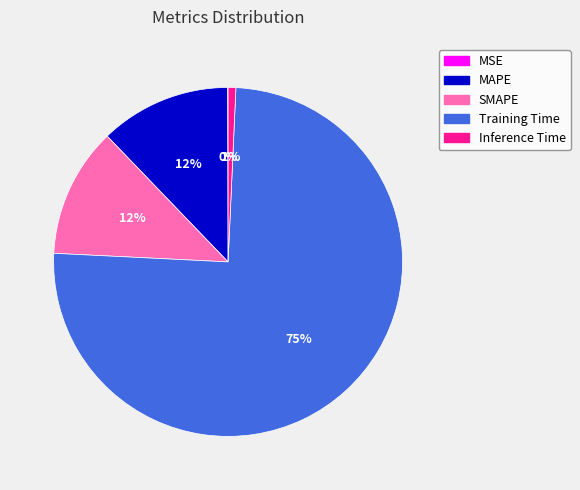

What is the largest slice in the pie chart?

Training Time